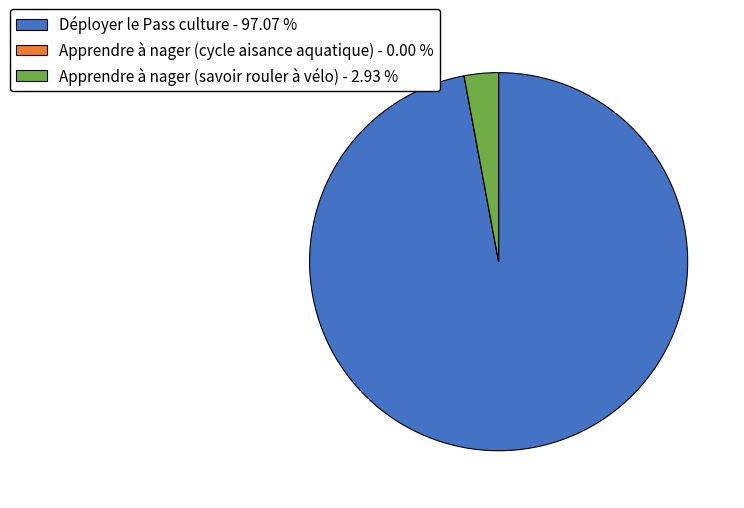

Is there a majority slice in this chart?

Yes